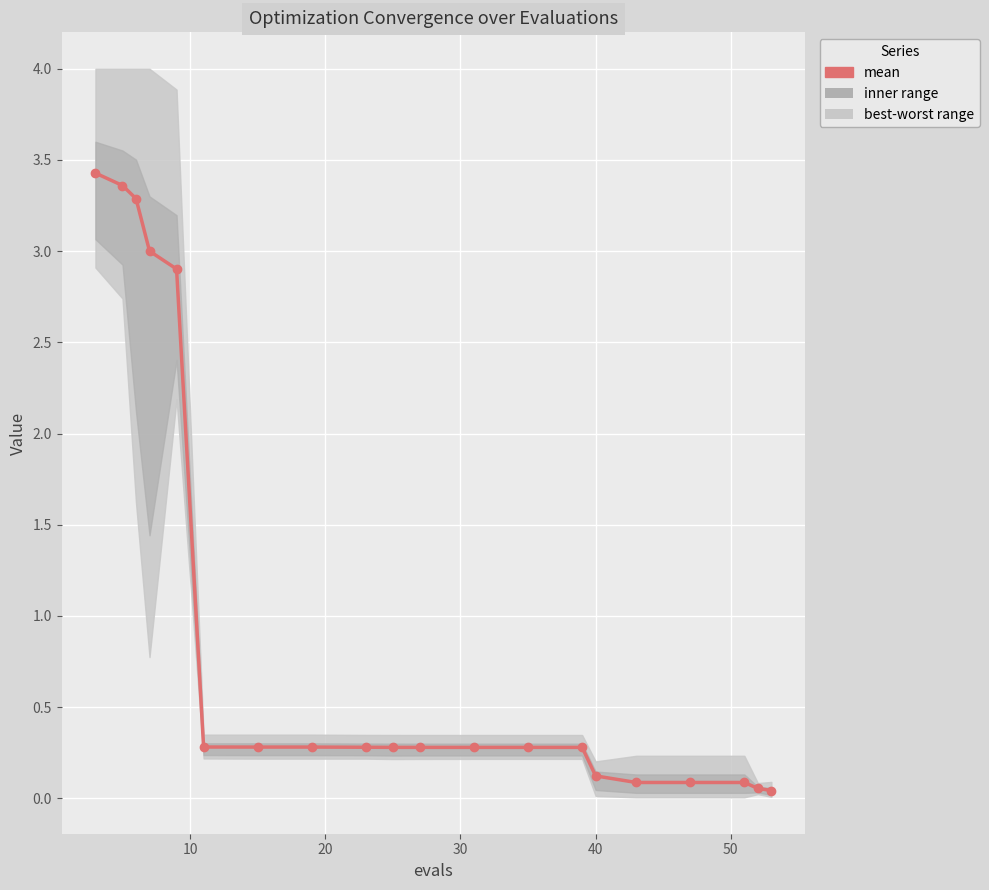

The chart shows a value of 1.6 at 10. True or false?

False